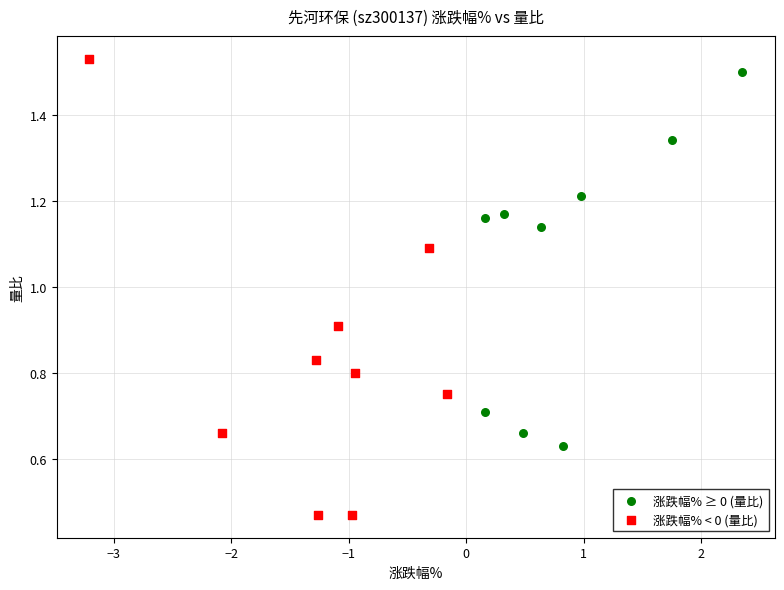

What are all the series names shown in the legend?

涨跌幅% ≥ 0 (量比), 涨跌幅% < 0 (量比)